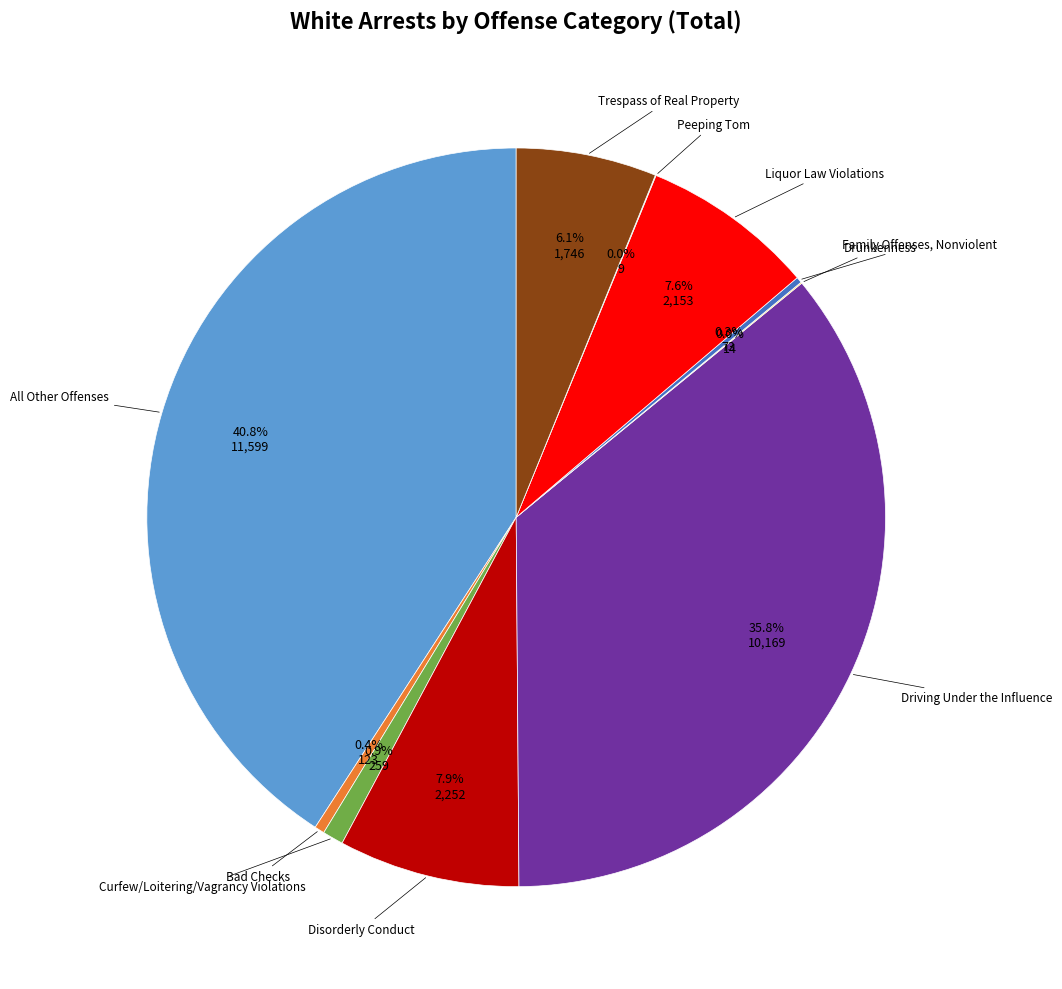

Is there any slice that represents more than half of the pie?

No